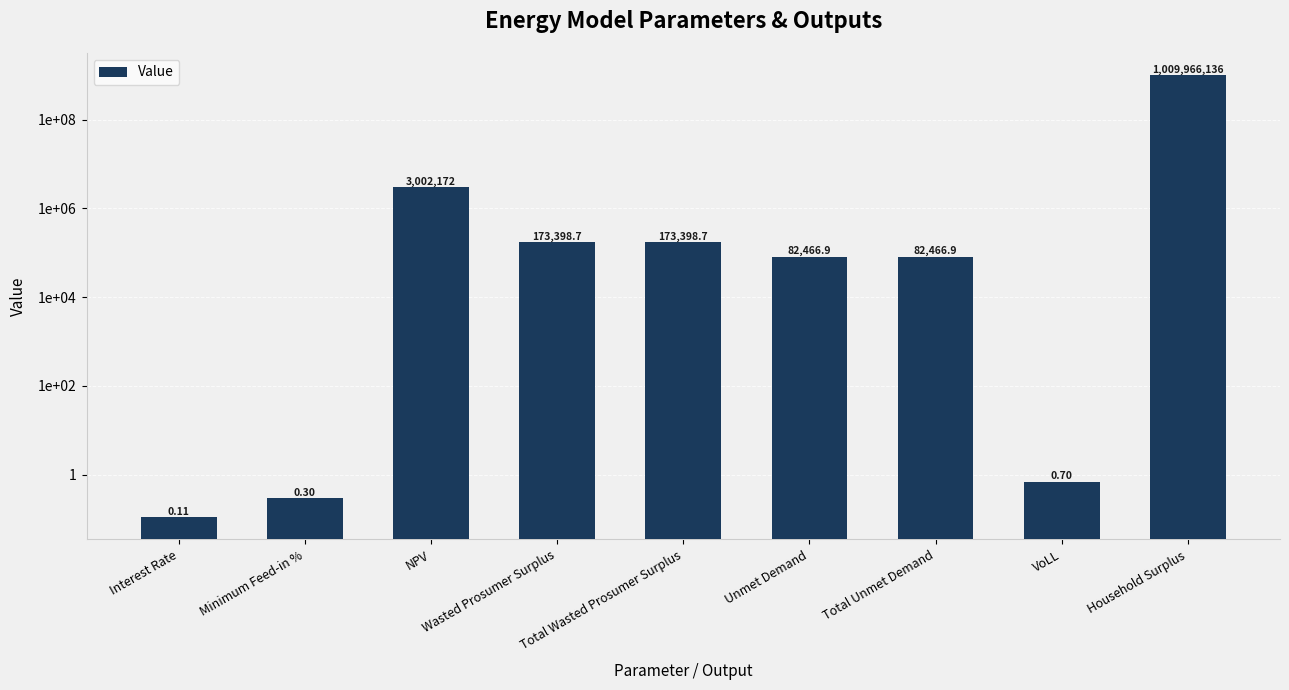

At which category does the chart reach its minimum across all series?

Interest Rate